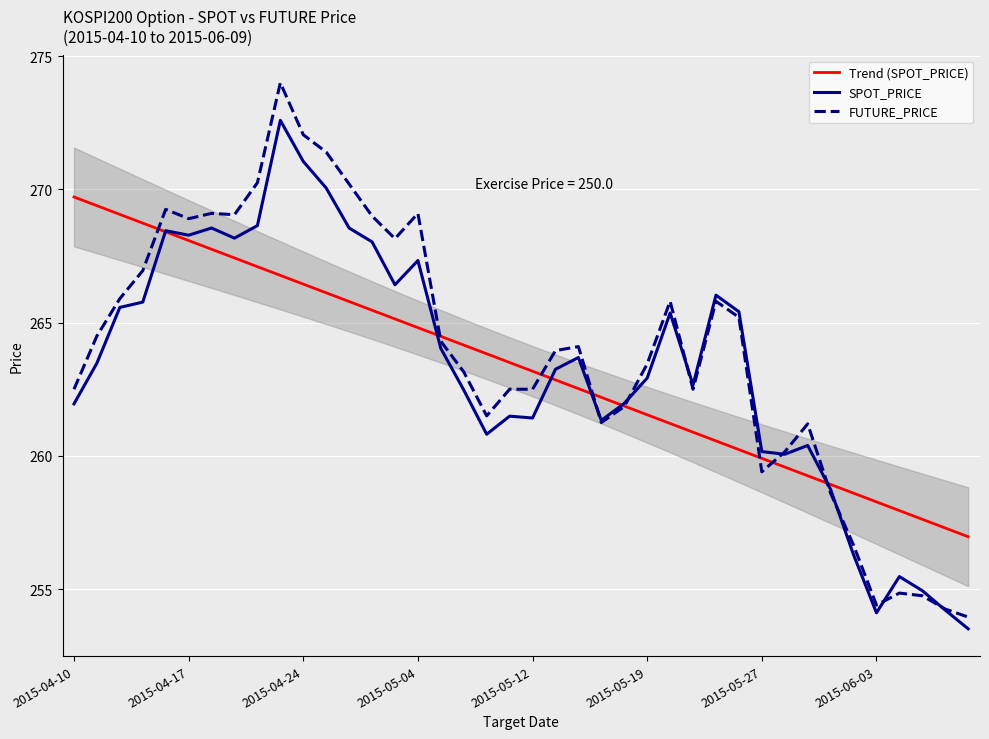

Is the value of FUTURE_PRICE at 2015-05-04 greater than the value of SPOT_PRICE at 2015-04-24?

No